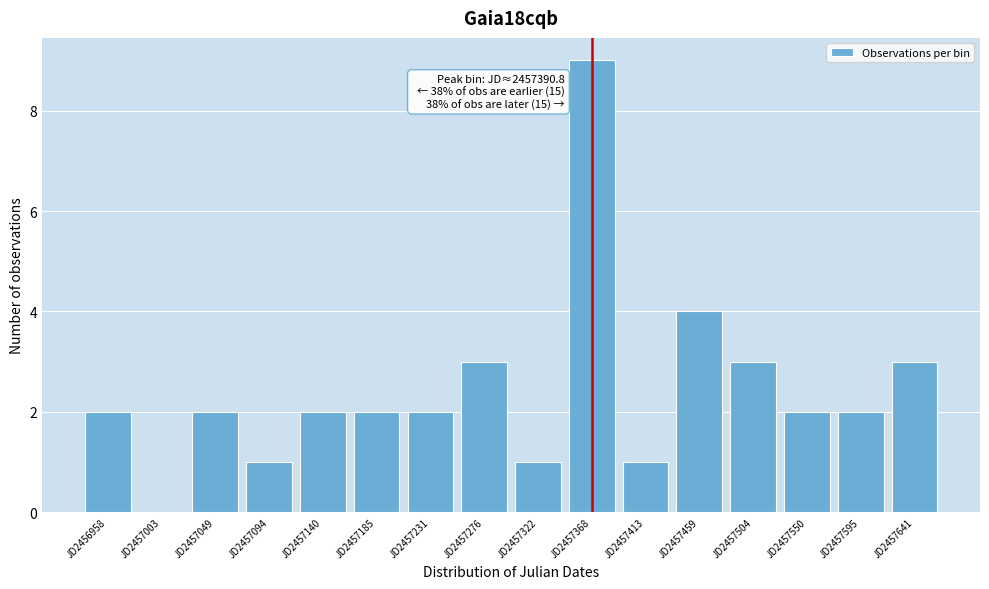

Reading left to right, what are all the values shown in this chart?

JD2456958=2	JD2457003=0	JD2457049=2	JD2457094=1	JD2457140=2	JD2457185=2	JD2457231=2	JD2457276=3	JD2457322=1	JD2457368=9	JD2457413=1	JD2457459=4	JD2457504=3	JD2457550=2	JD2457595=2	JD2457641=3